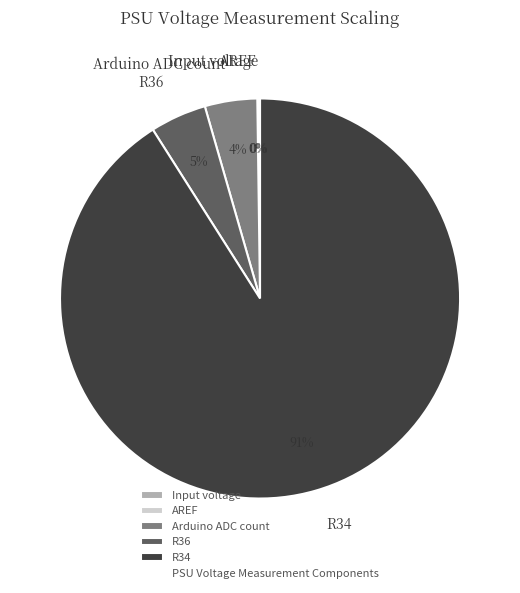

Is there any slice that represents more than half of the pie?

Yes